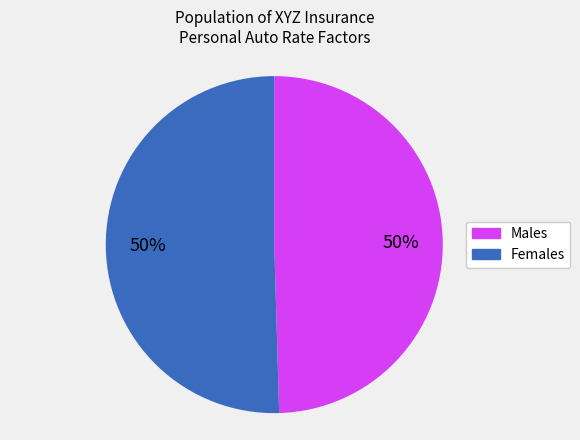

True or false: Males accounts for 64% of the total.

False